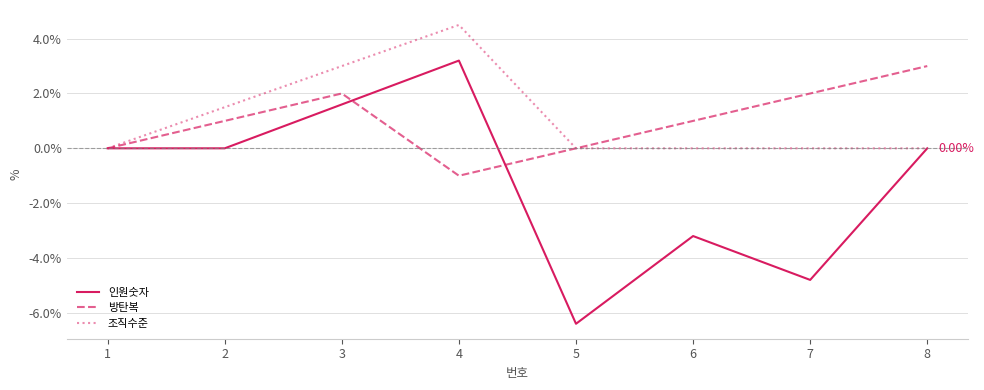

Which series has the largest range (max minus min)?

인원숫자